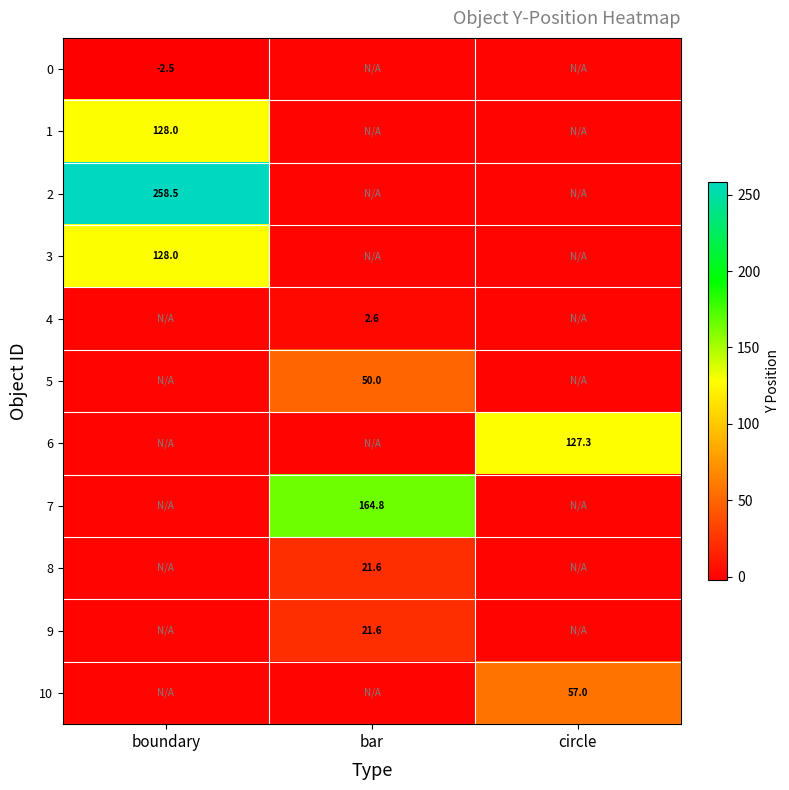

True or false: 10 has a value of 57.0 at circle.

True